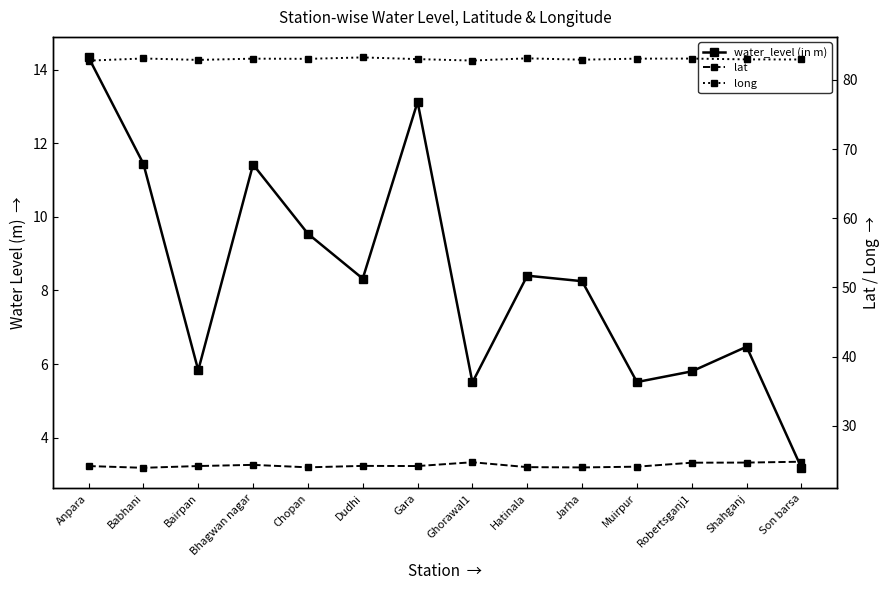

Count the number of data series in this chart.

3